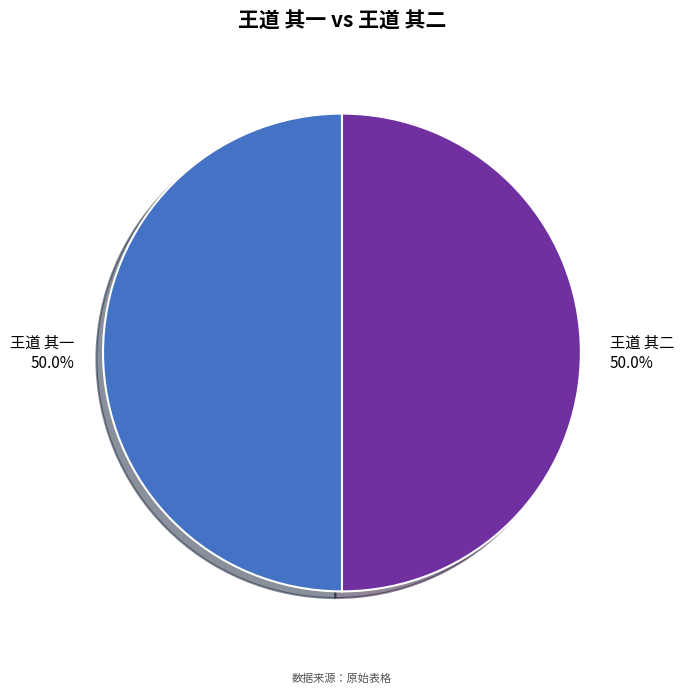

Is the sum of 王道 其一 50.0% and 王道 其二 50.0% greater than half?

Yes